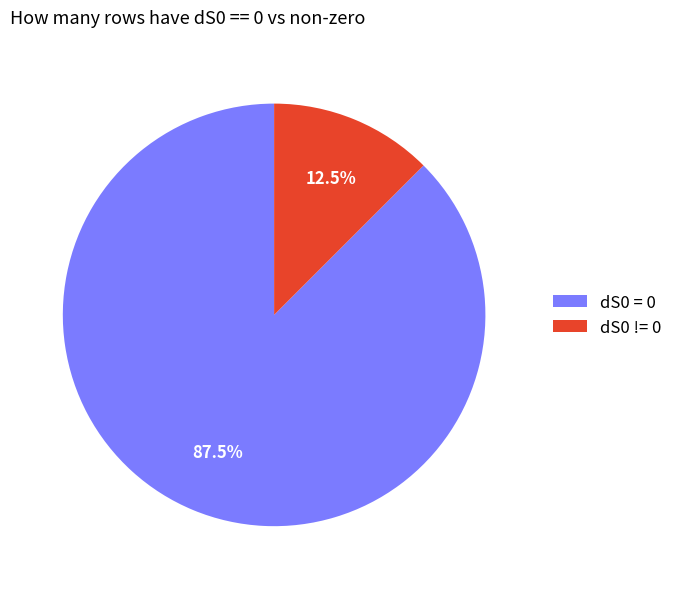

Count the number of slices in the pie.

2